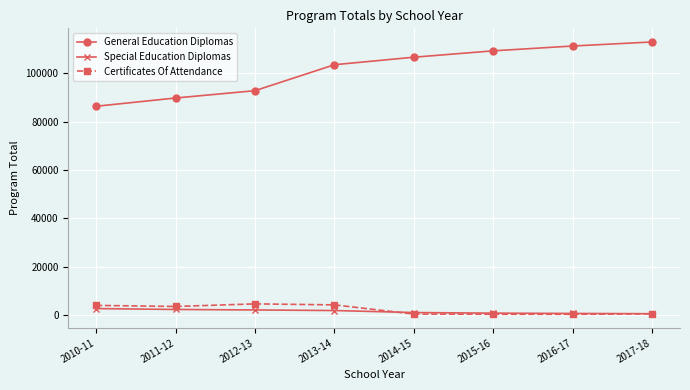

Does the chart display data point markers on the line(s)?

Yes